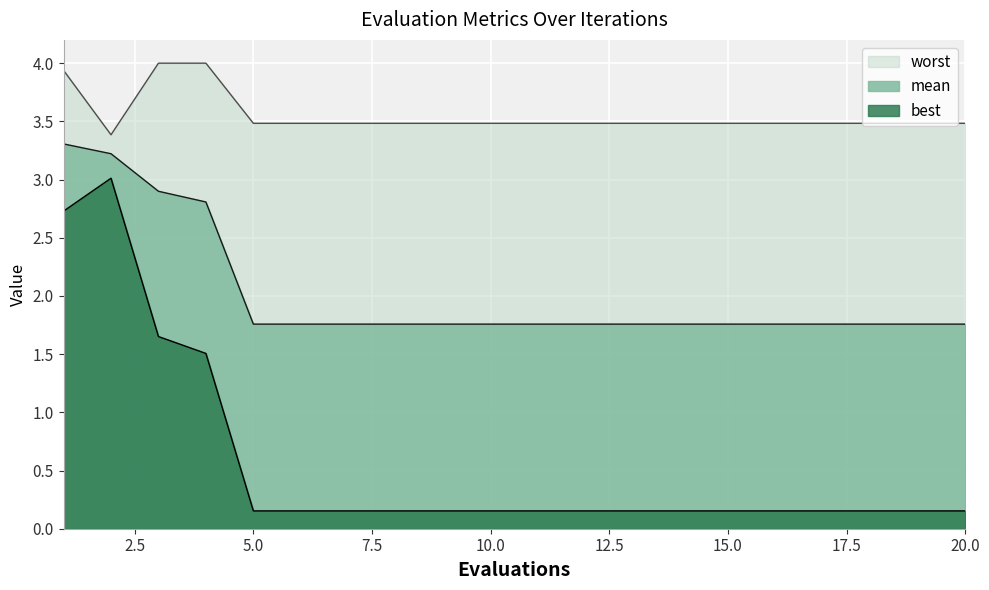

What is the difference between the second highest and second lowest values in the worst series?

0.5